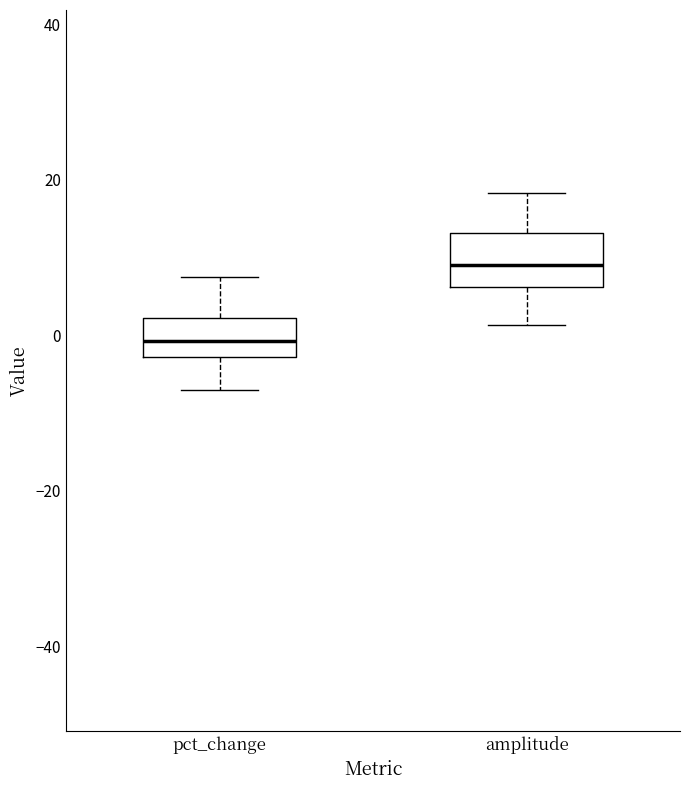

Where is the upper edge of the box for pct_change on the y-axis? The values are not printed on the chart, so give them approximately, as read against the axis.

2